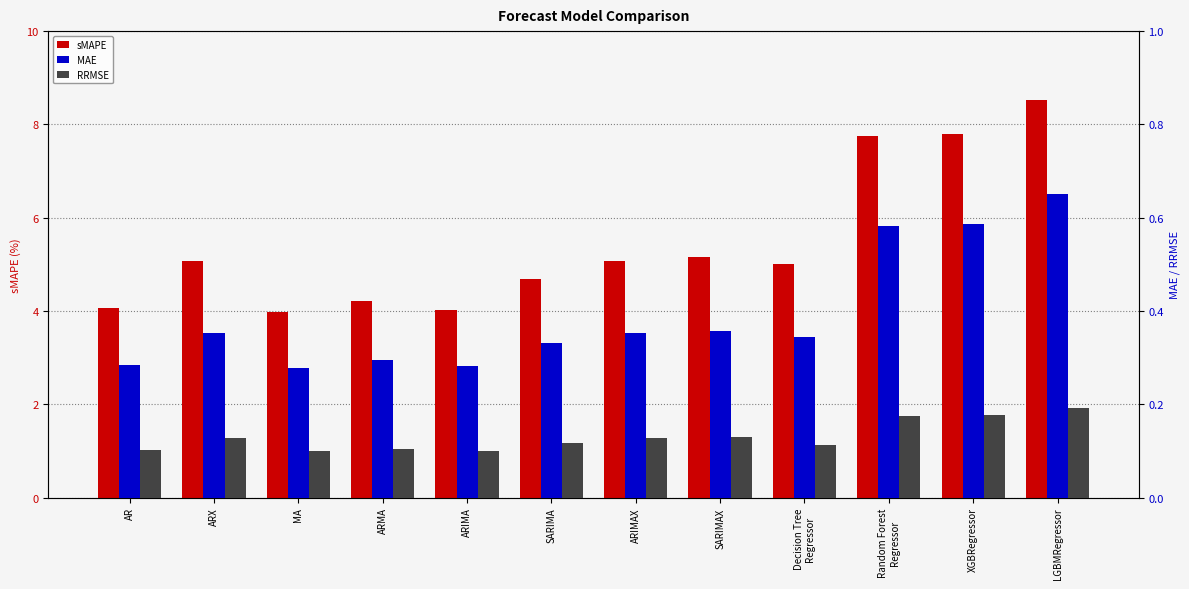

How many series are shown in this chart?

3